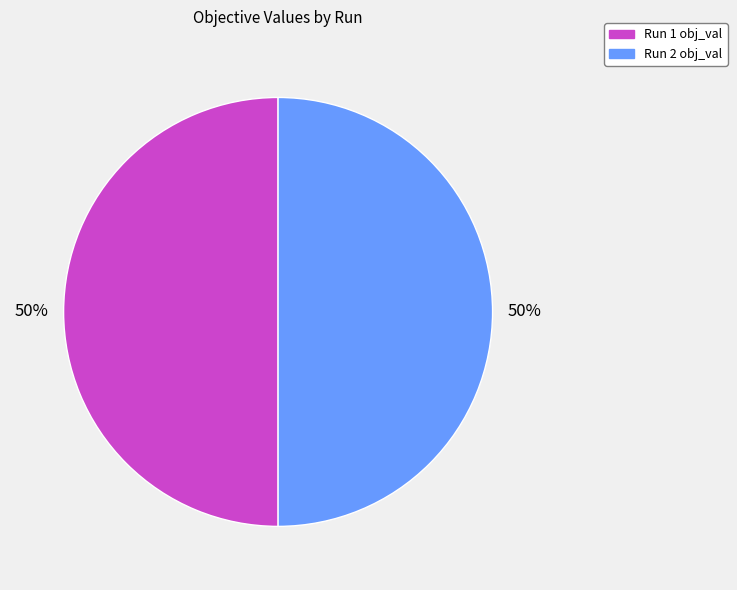

To the nearest percent, what is the average slice percentage?

50%